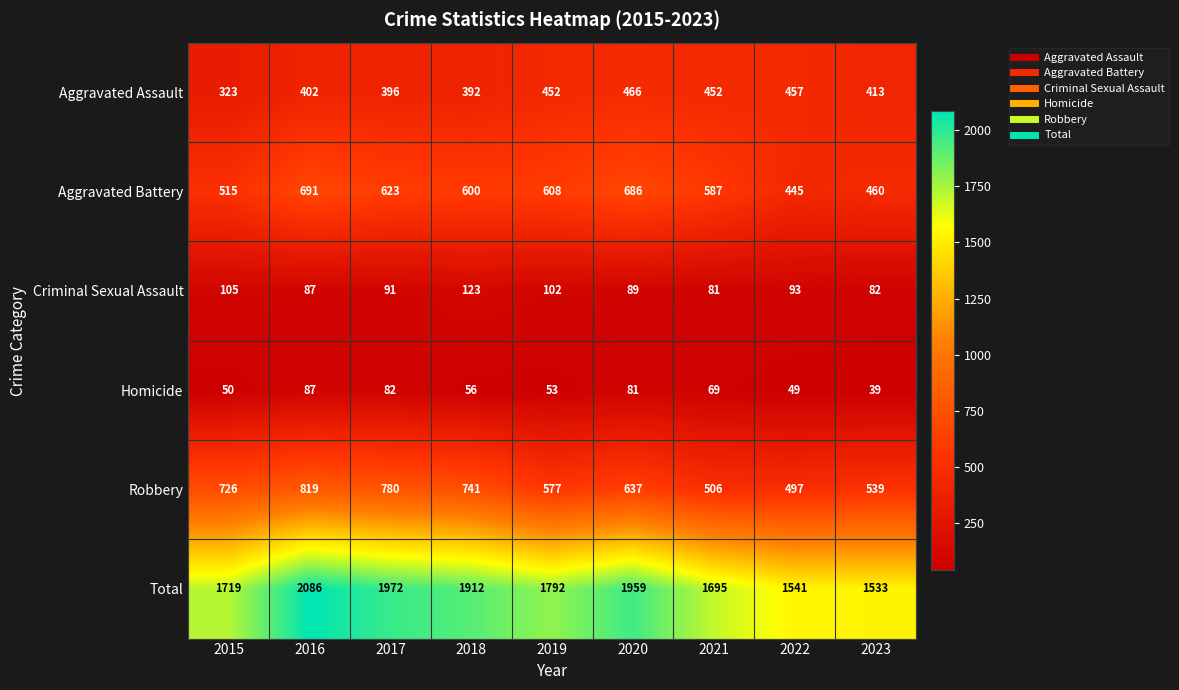

At how many categories does at least one series exceed 1162?

9